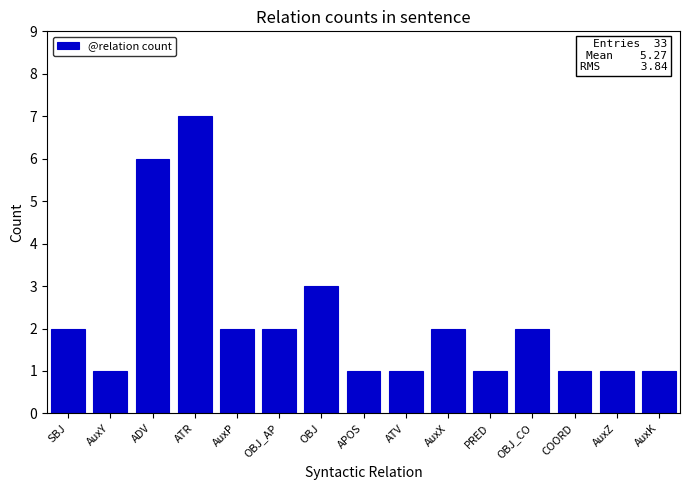

Which has a higher value, OBJ_CO or AuxK?

OBJ_CO